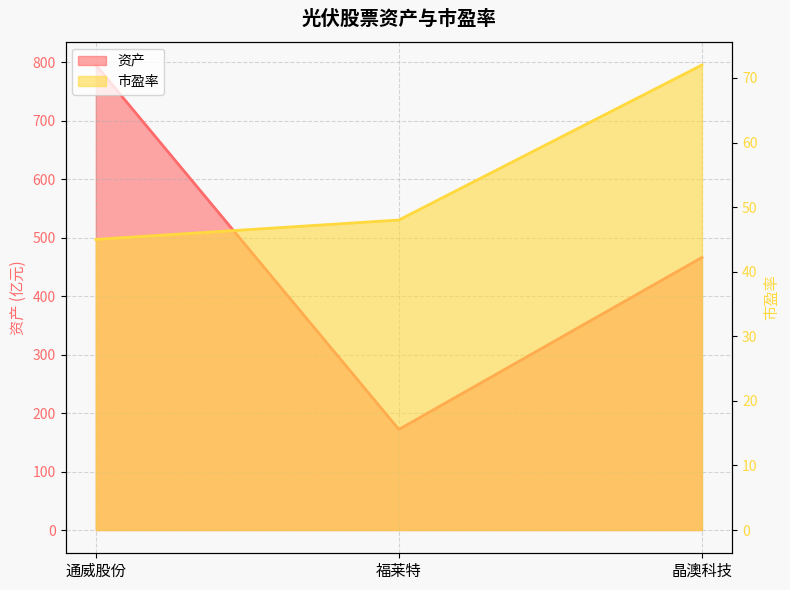

What position from the right is 福莱特?

2